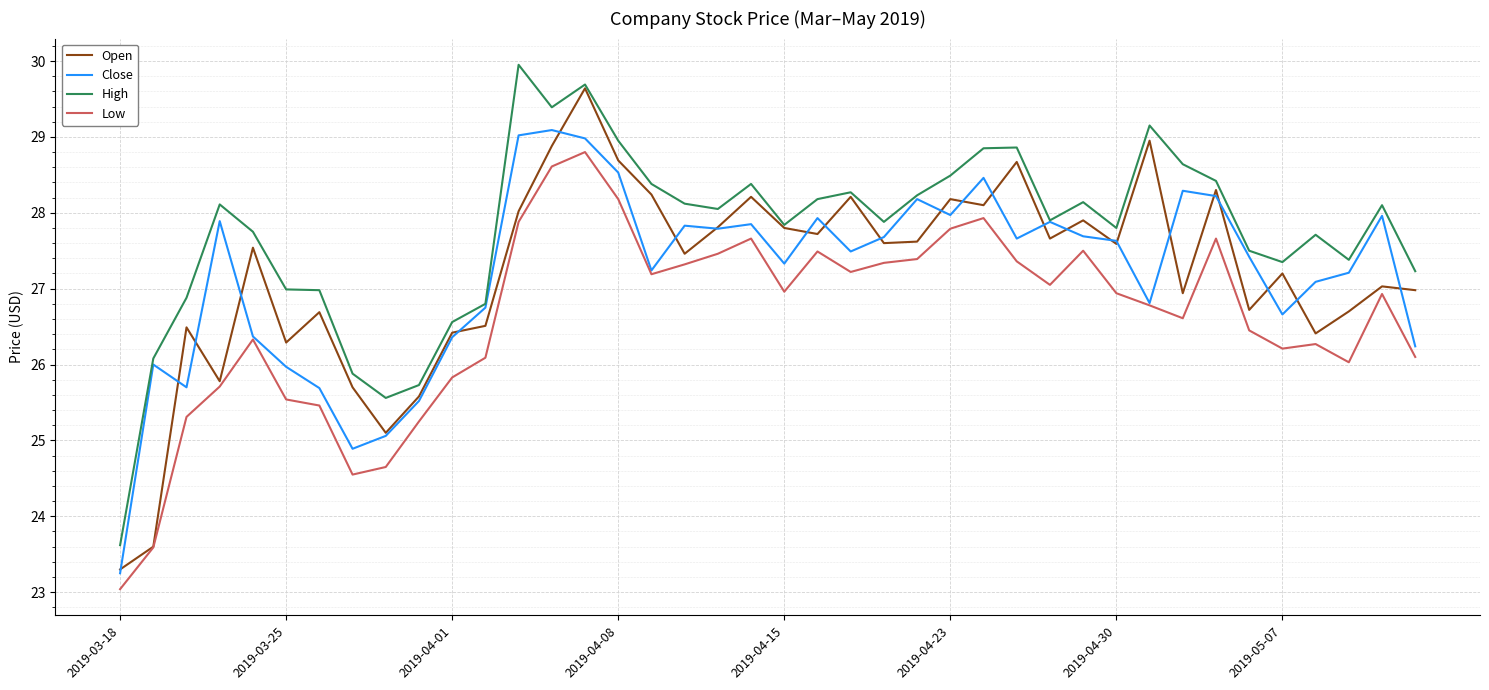

What is the smallest value displayed?

23.0